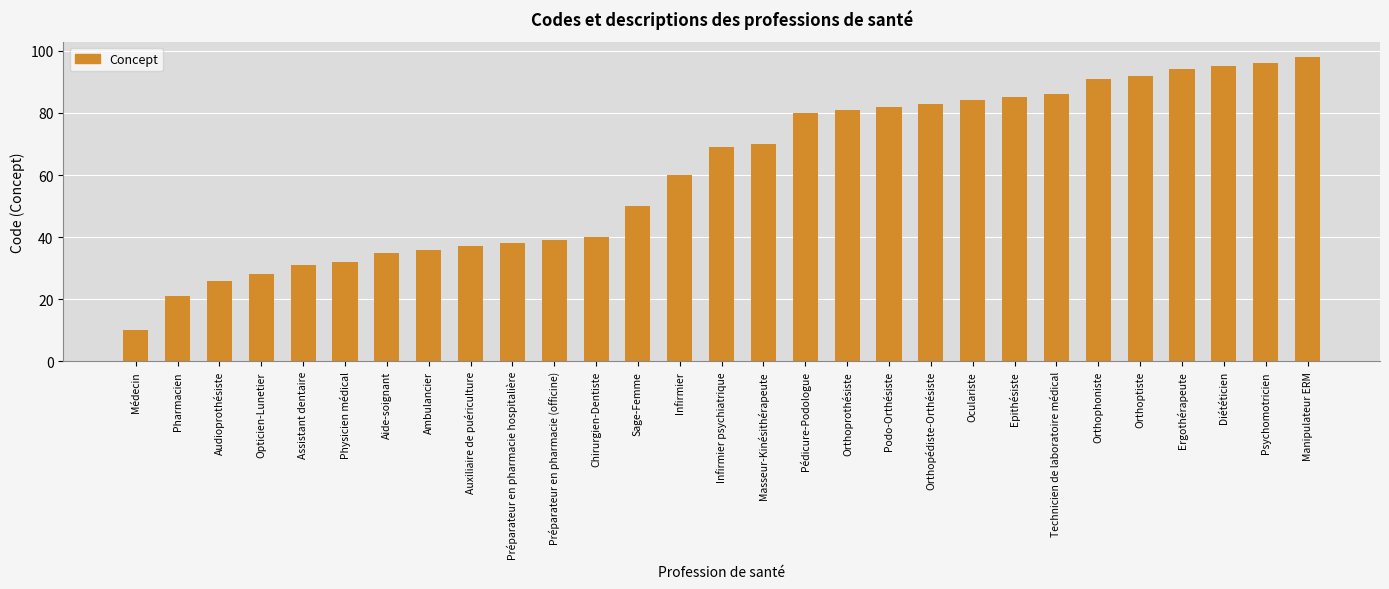

What is the label of the 25th bar from the left?

Orthoptiste